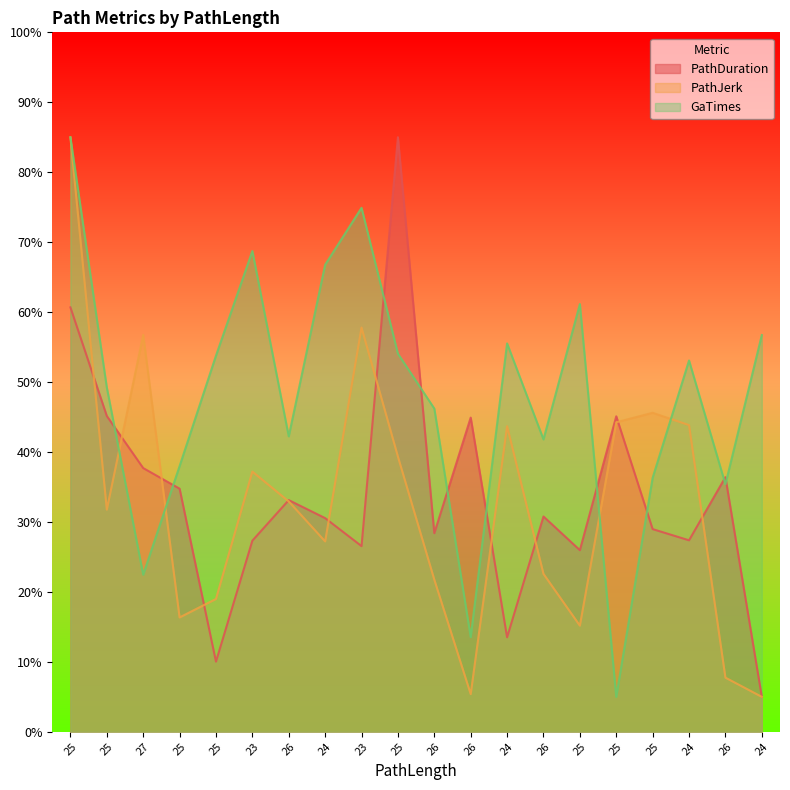

At which category does PathJerk reach its first local peak?

27